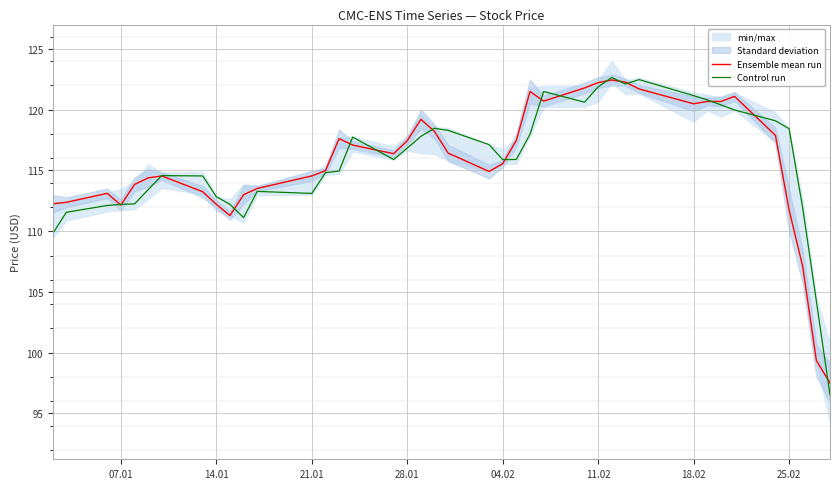

Is it true that Ensemble mean run equals 111.8 at 25.02?

True